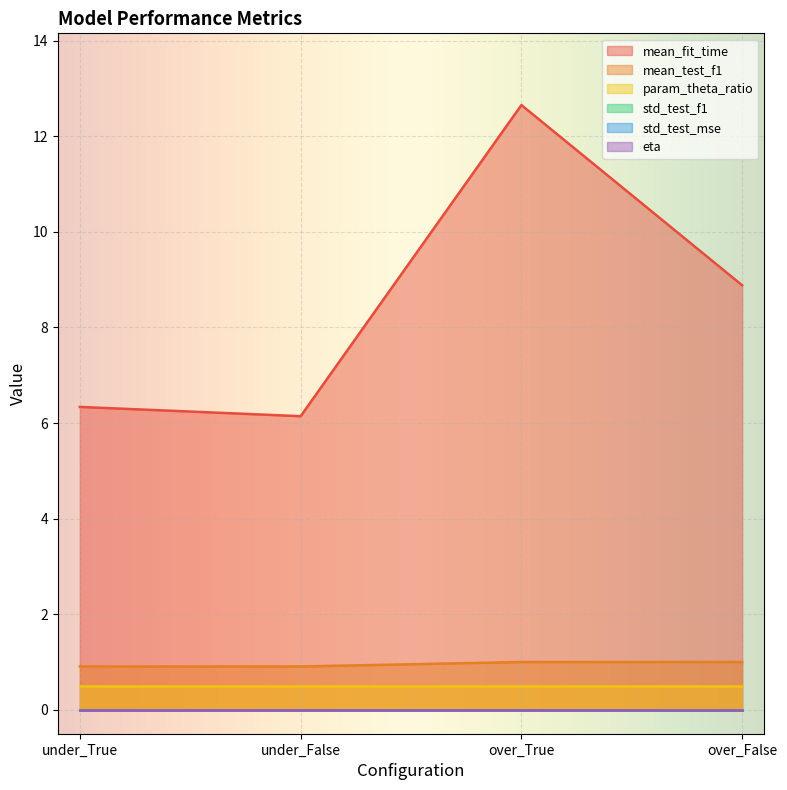

At under_False, list the series in order from largest to smallest.

mean_fit_time, mean_test_f1, param_theta_ratio, std_test_f1, std_test_mse, eta